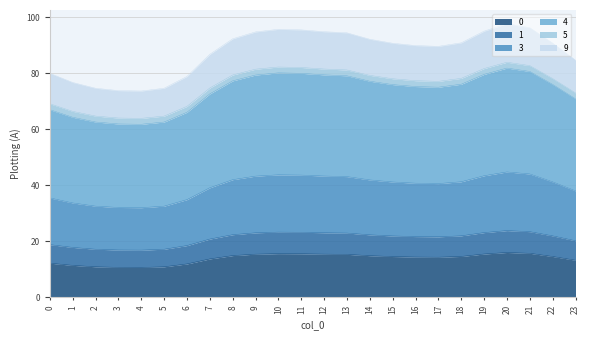

What is the total value across all series at 11?

95.5